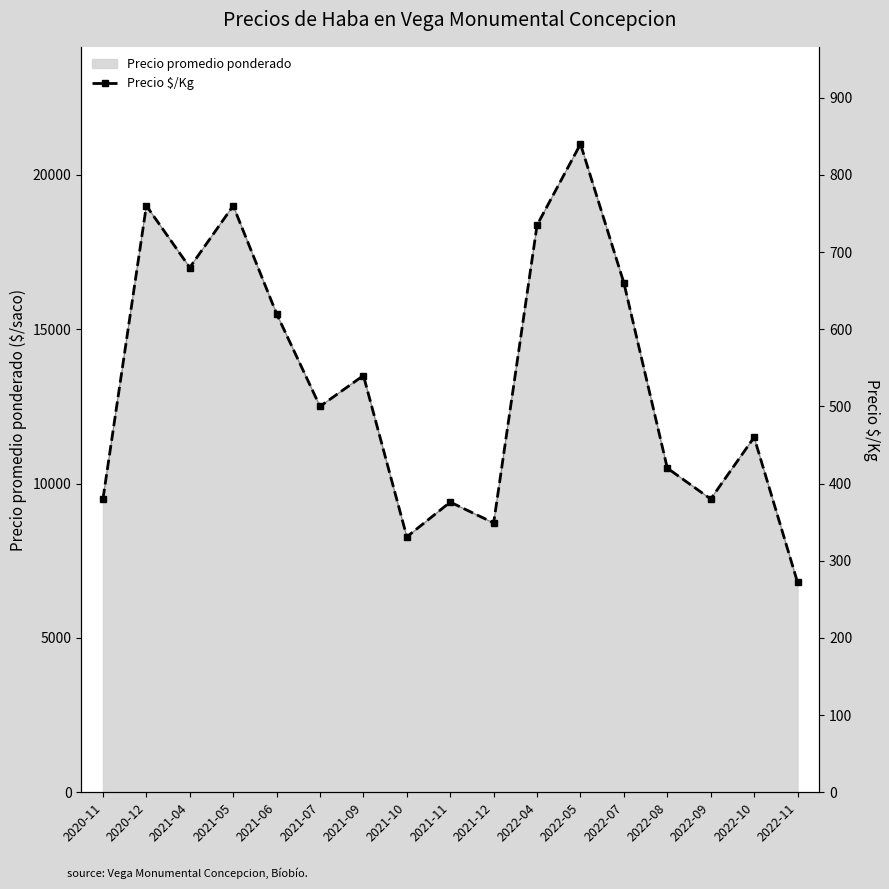

What is the average value?

533